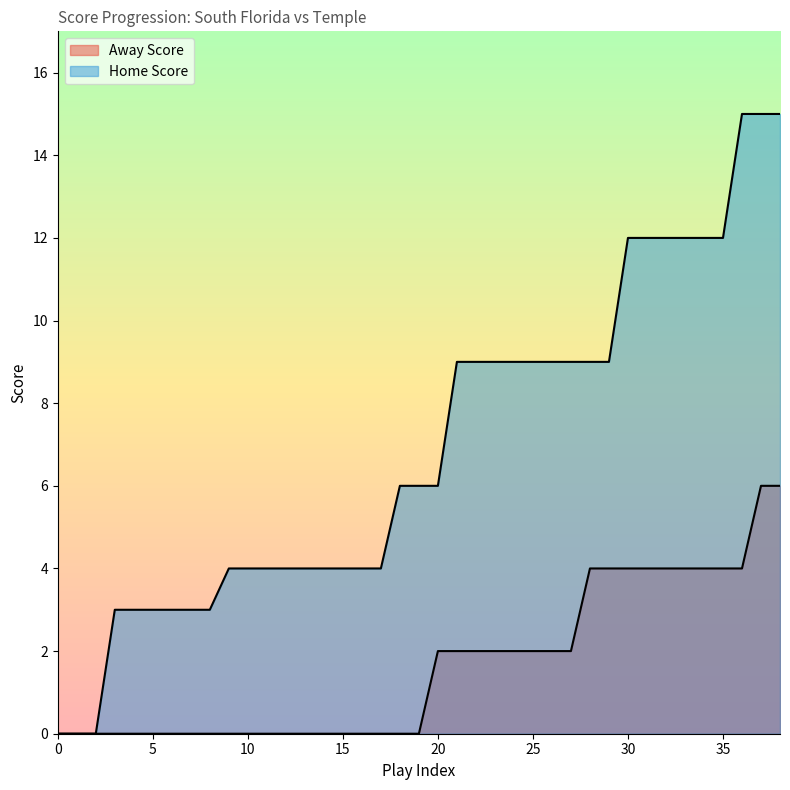

What is the sum of all Away Score values?

64